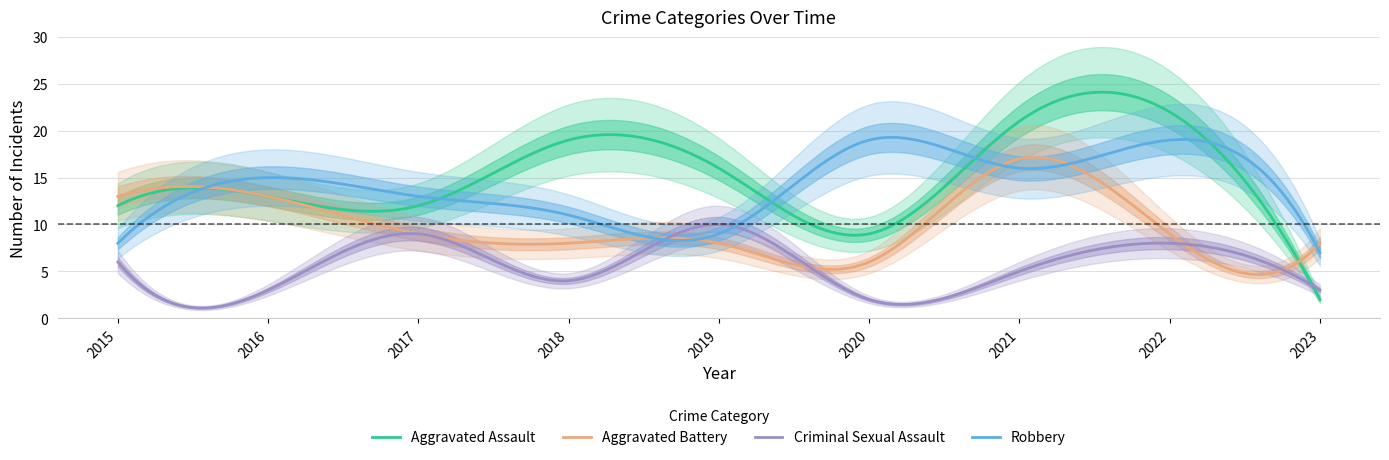

Rank the series by their maximum value, from highest to lowest.

Aggravated Assault, Robbery, Aggravated Battery, Criminal Sexual Assault